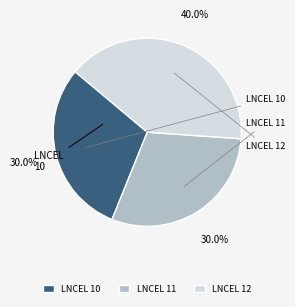

Does LNCEL 11 account for over 50% of the chart?

No